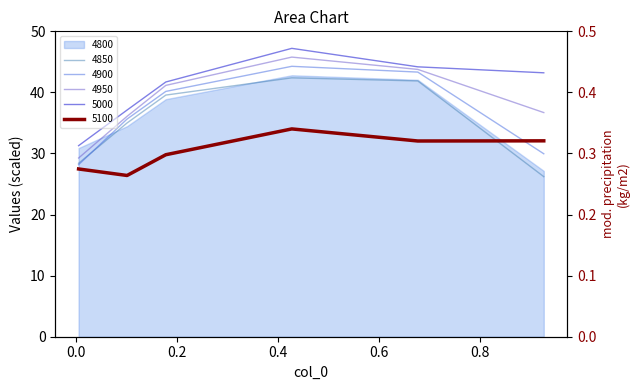

Is it true that 4900 equals 43.3 at 0.6767123287671233?

True